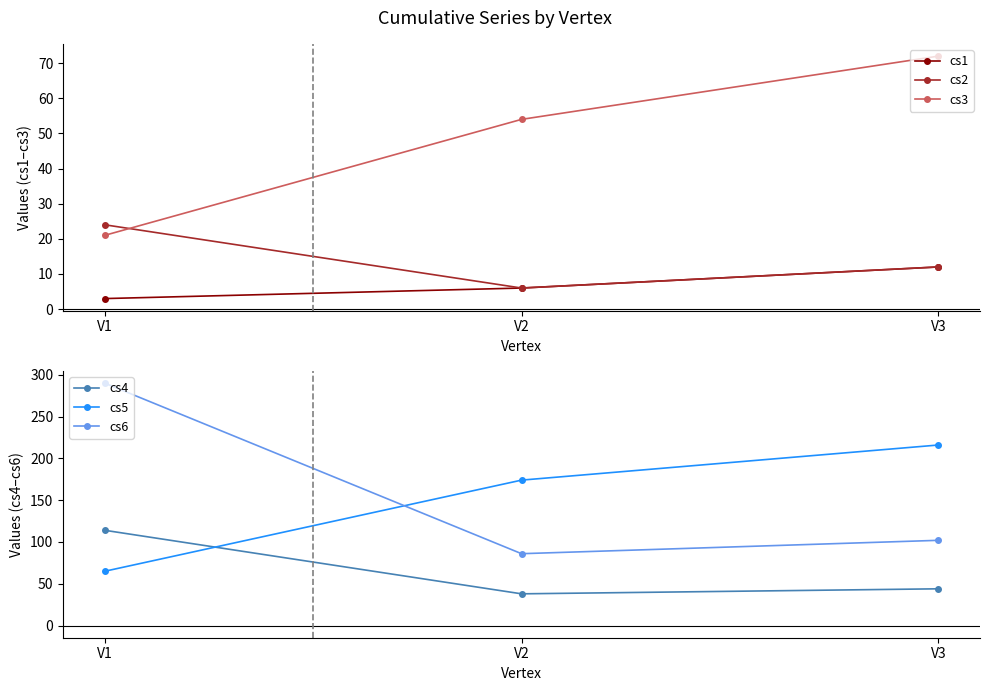

List the labels in order of cs6 value, smallest first.

V2, V3, V1